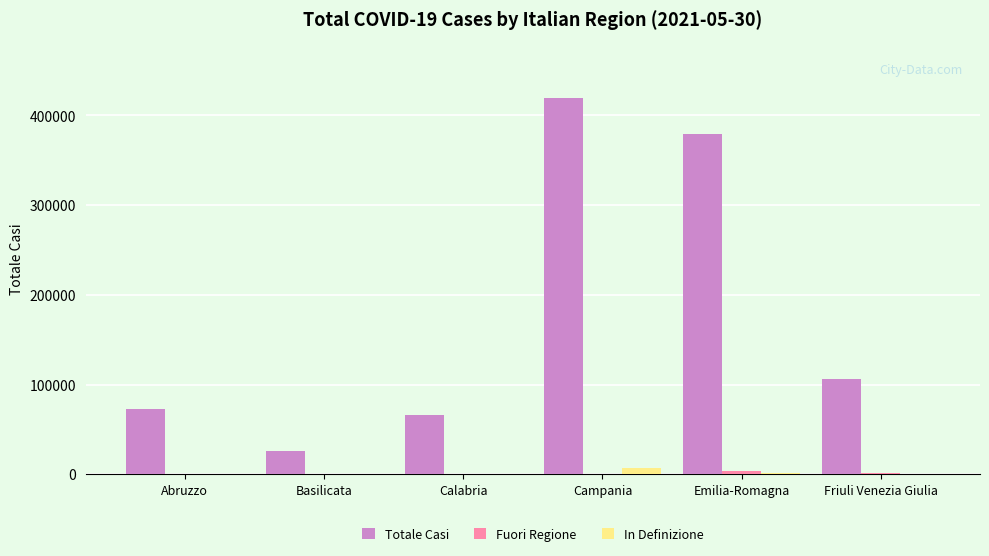

What is the highest value of the Totale Casi series?

418985